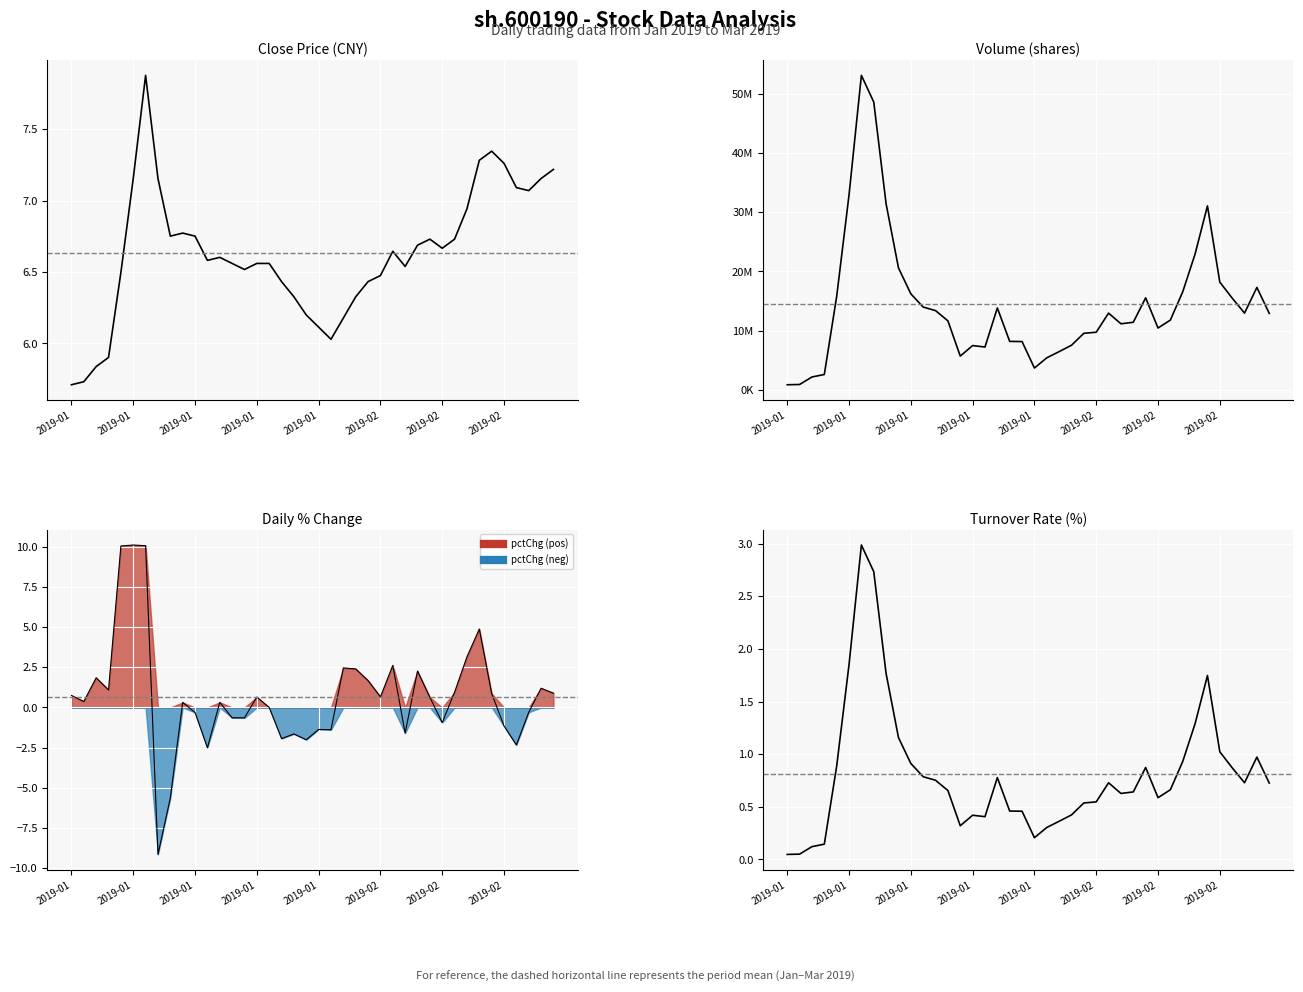

Where does the volume series first go above 12909492?

2019-01